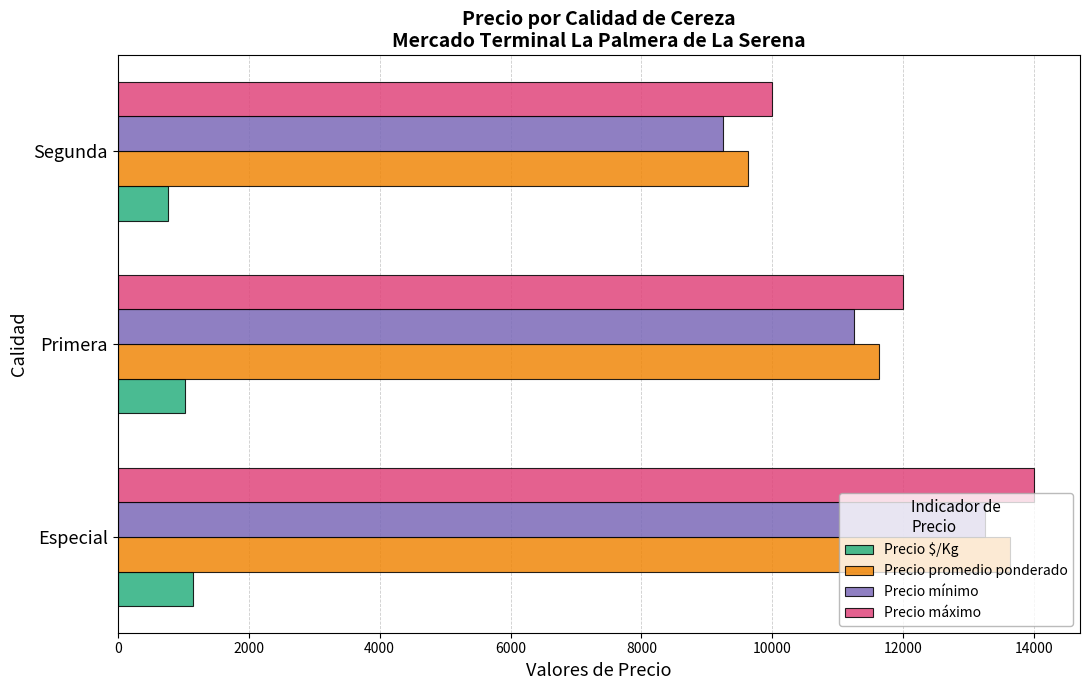

What is the difference between the highest and lowest values at Segunda?

9237